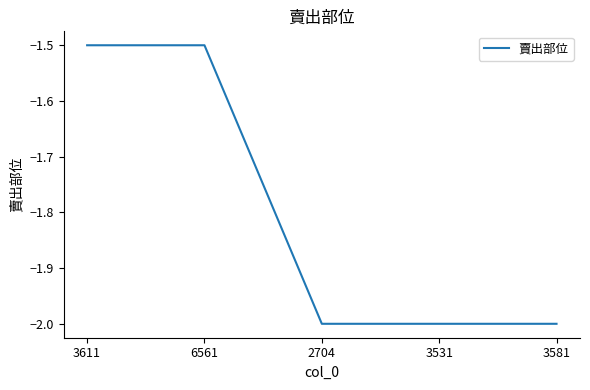

Which has a higher value, 3611 or 3581?

3611